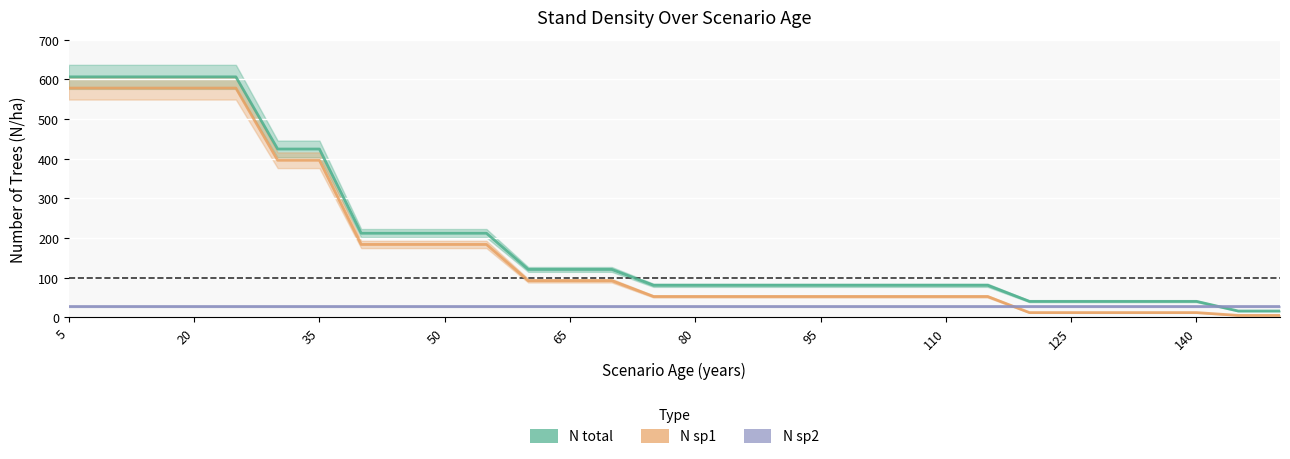

True or false: N sp1 and N total cross at least once.

False